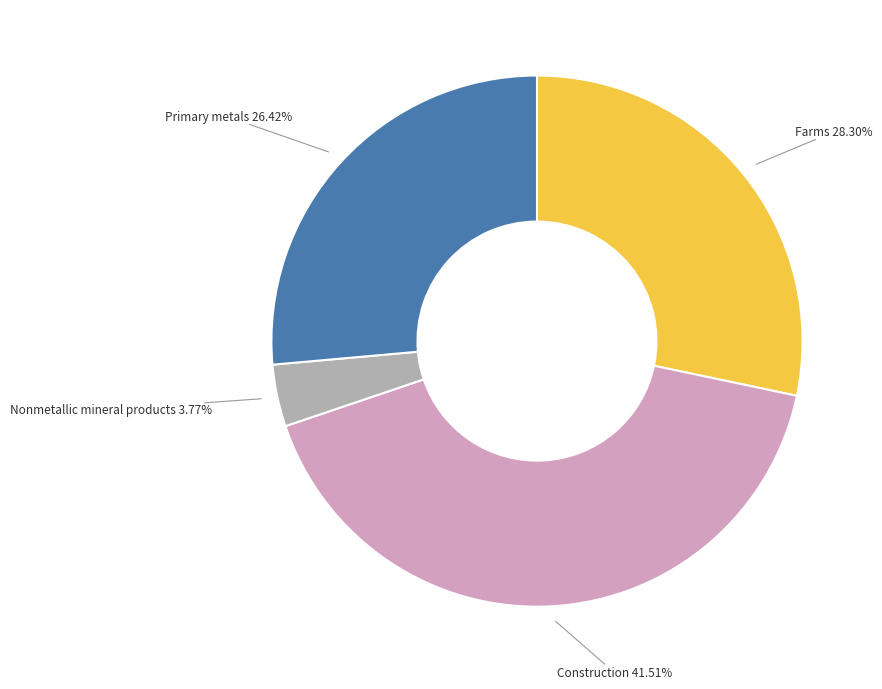

Rank the categories by value from lowest to highest.

Nonmetallic mineral products, Primary metals, Farms, Construction